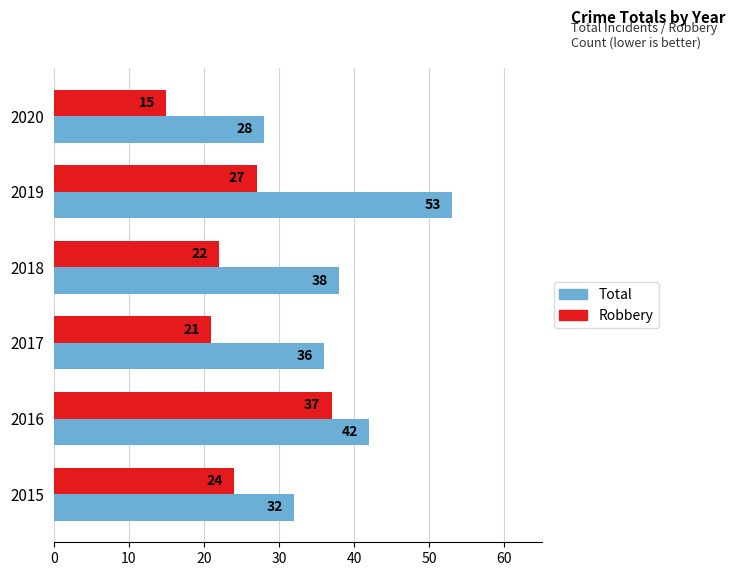

What is the spread (max minus min) of values at 2019?

26